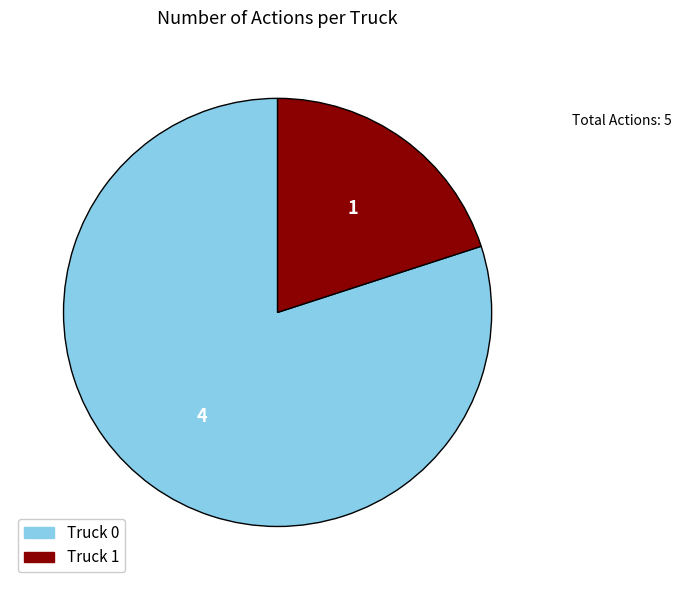

Which category has the biggest portion of the pie?

Truck 0